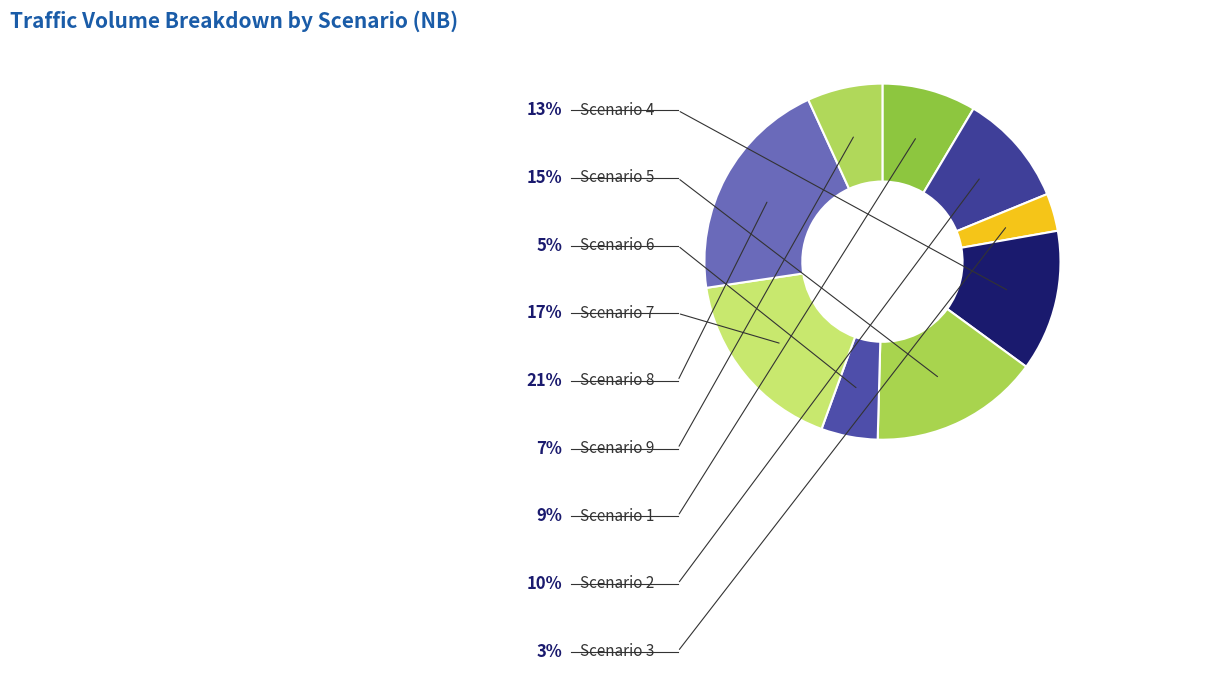

Rank the categories by value from lowest to highest.

Scenario 3, Scenario 6, Scenario 9, Scenario 1, Scenario 2, Scenario 4, Scenario 5, Scenario 7, Scenario 8